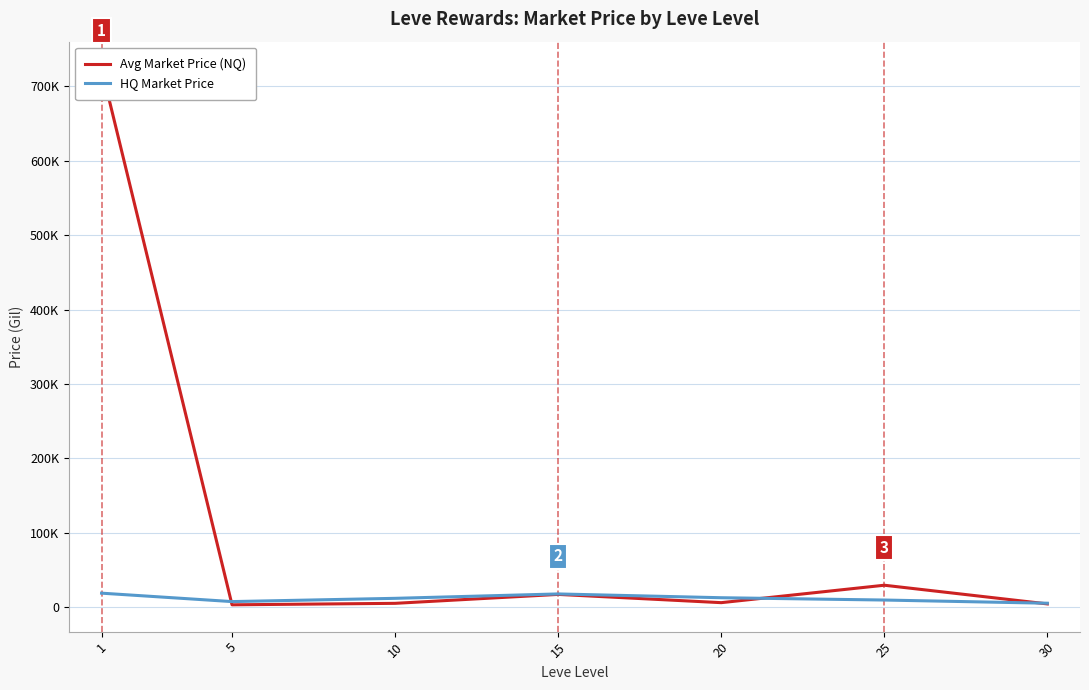

How many data points in HQ Market Price are above 11552?

4